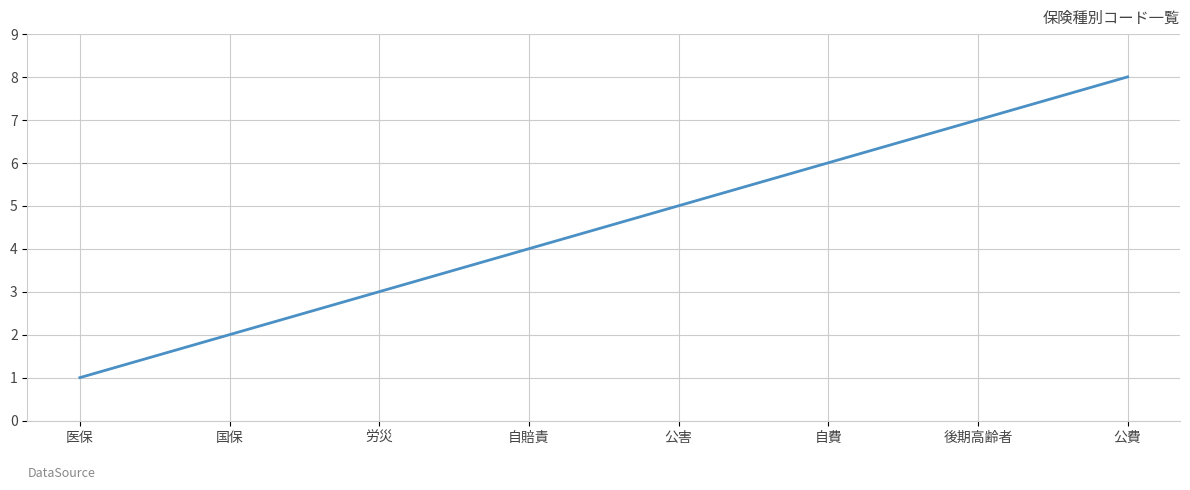

List the labels in order of value, smallest first.

医保, 国保, 労災, 自賠責, 公害, 自費, 後期高齢者, 公費